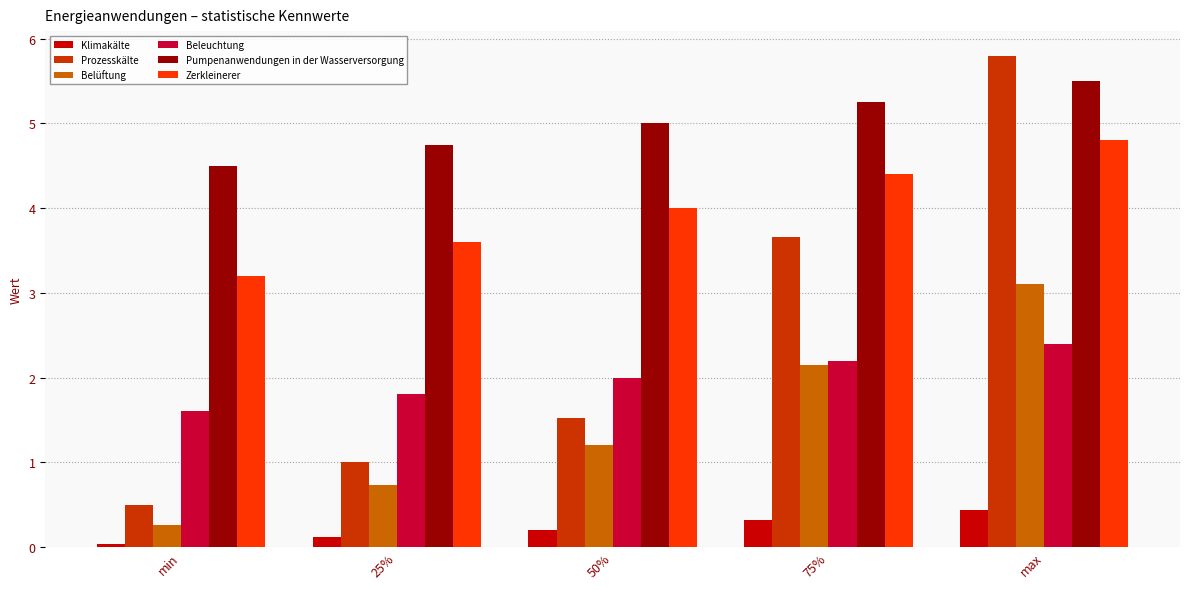

Is the value of Beleuchtung at 50% greater than the value of Zerkleinerer at 50%?

No